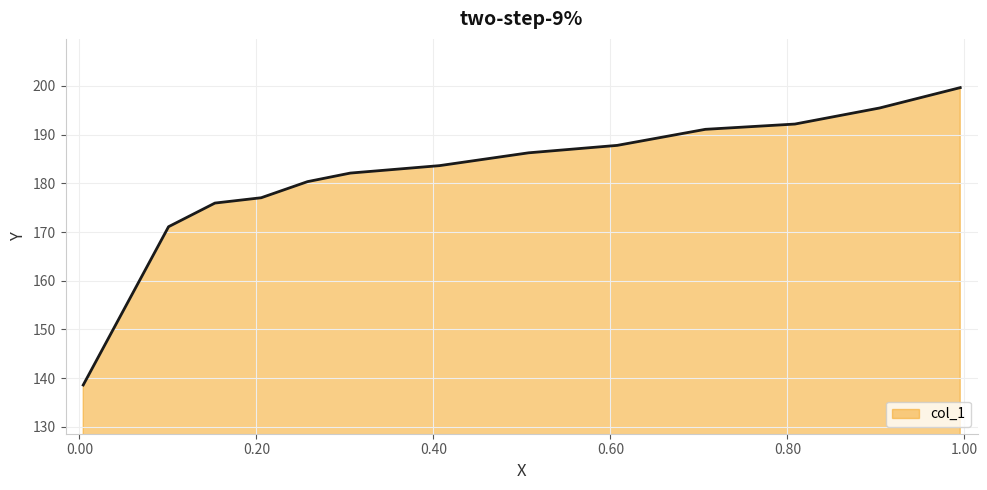

What is the minimum value shown in the chart?

138.6